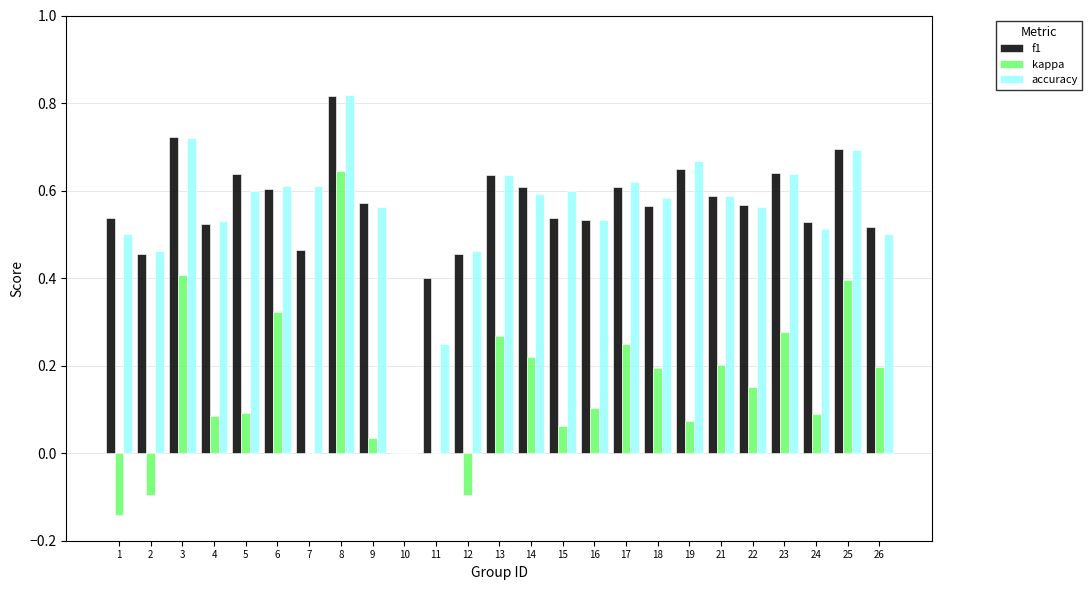

At which label does kappa first exceed 0?

3